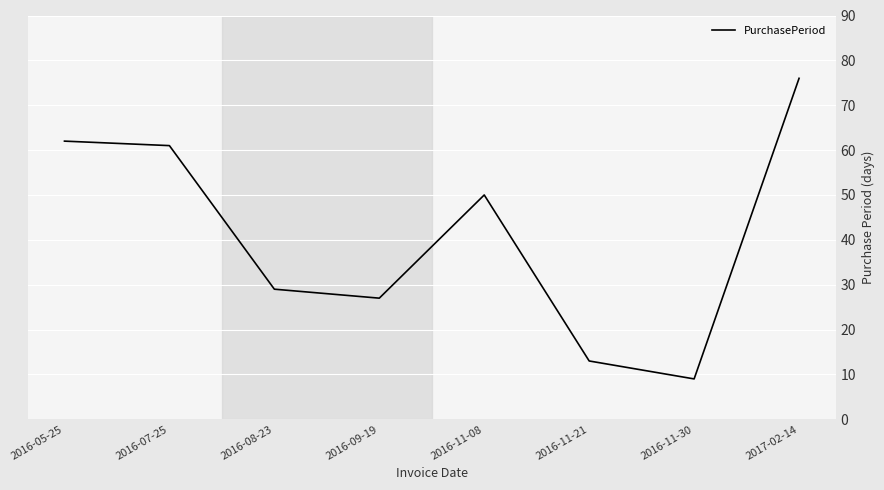

How many series are shown in this chart?

1